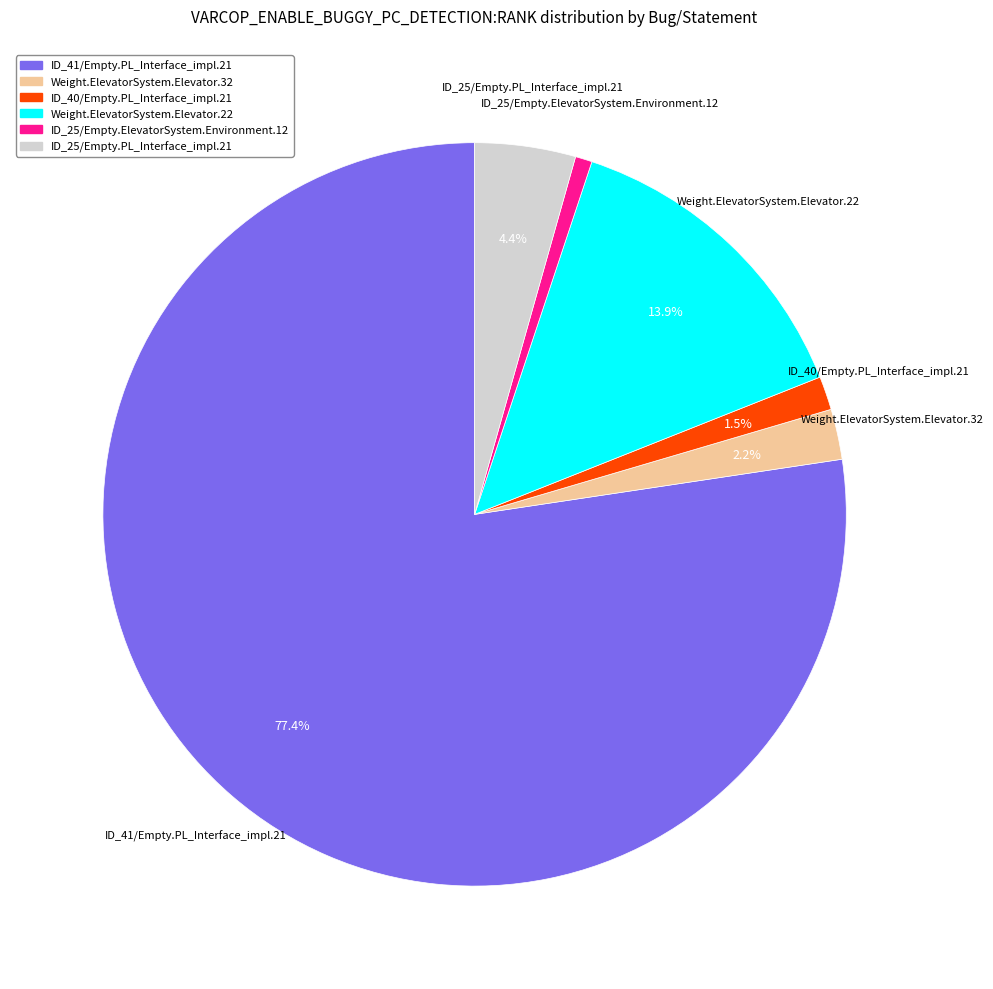

To the nearest percent, what is the difference between the largest and smallest slice percentages?

77%